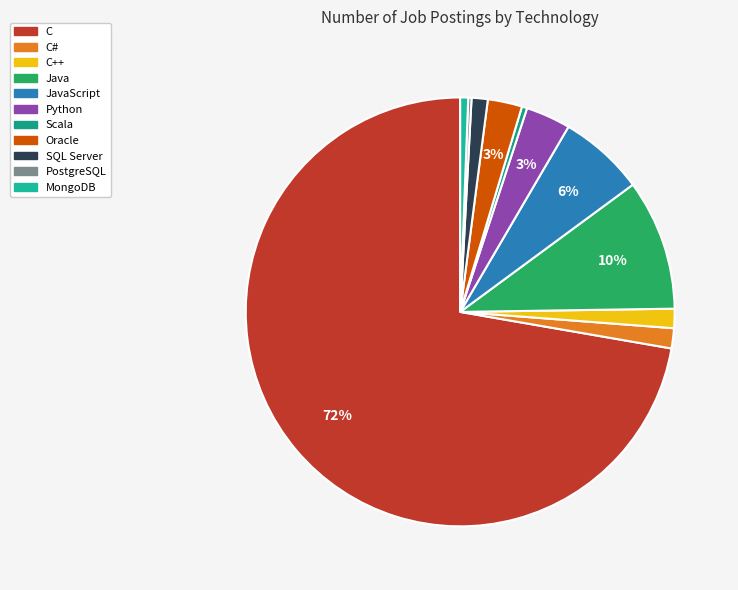

To the nearest percent, what is the difference between the largest and smallest slice percentages?

72%